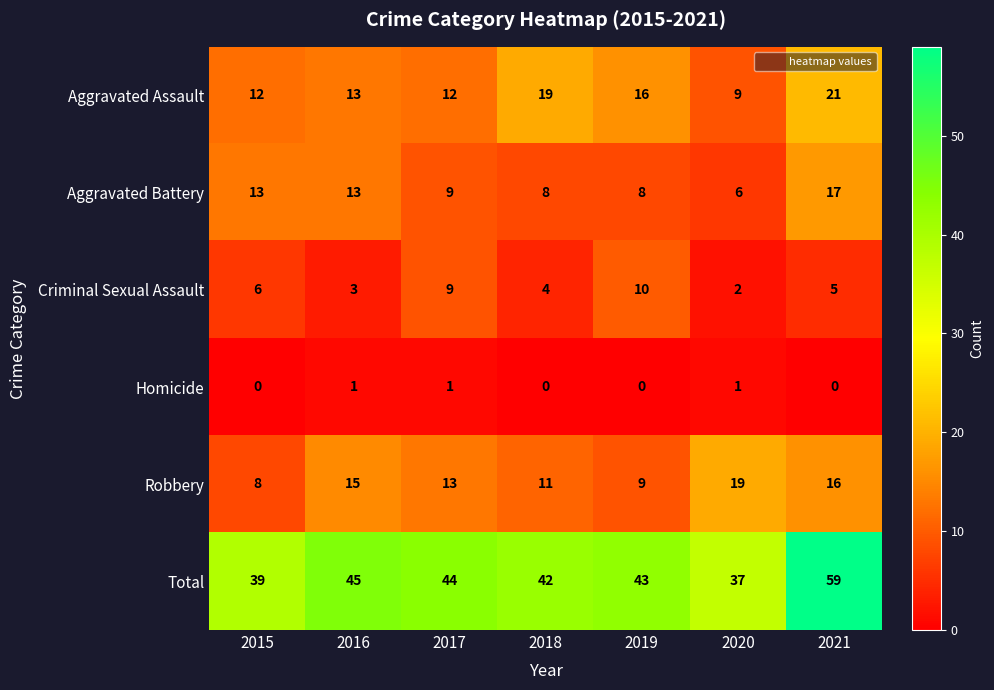

Is it true that Criminal Sexual Assault equals 3 at 2020?

False